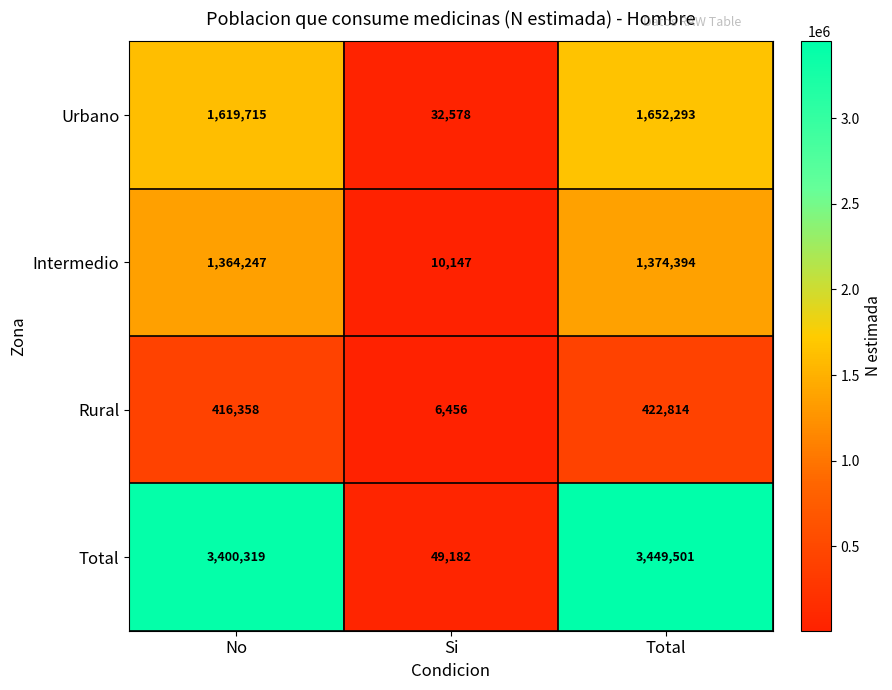

What is the spread (max minus min) of values at No?

2983961